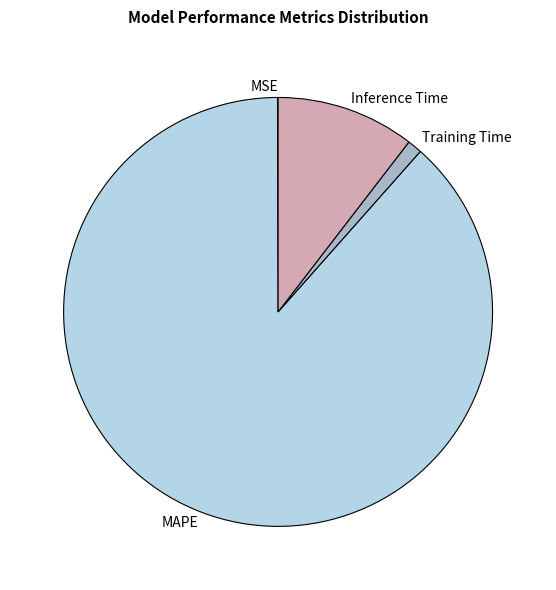

Is there a majority slice in this chart?

Yes